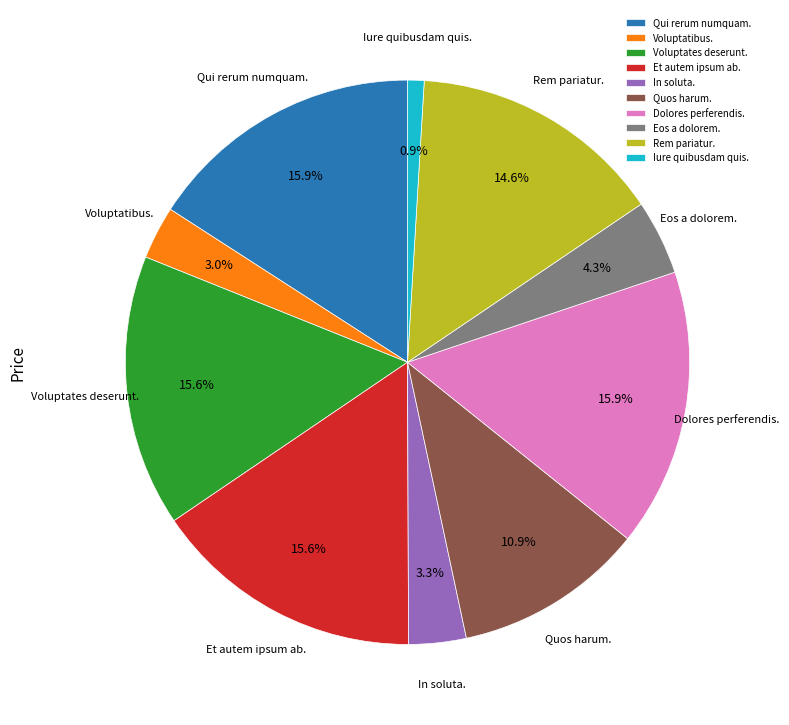

The Qui rerum numquam. slice represents 16% of the pie. True or false?

True